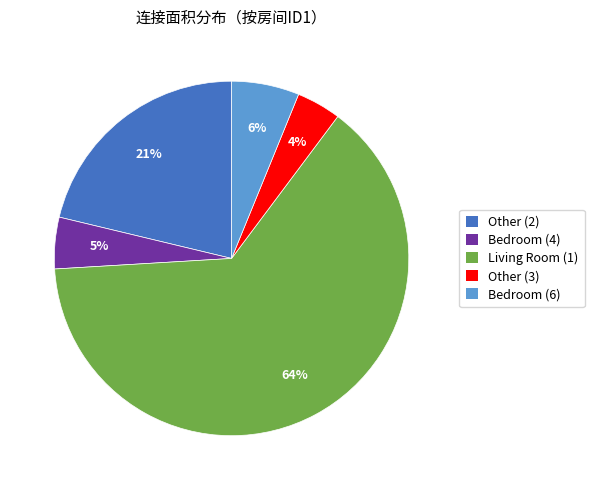

What percentage is the Bedroom (4) slice, to the nearest percent?

5%